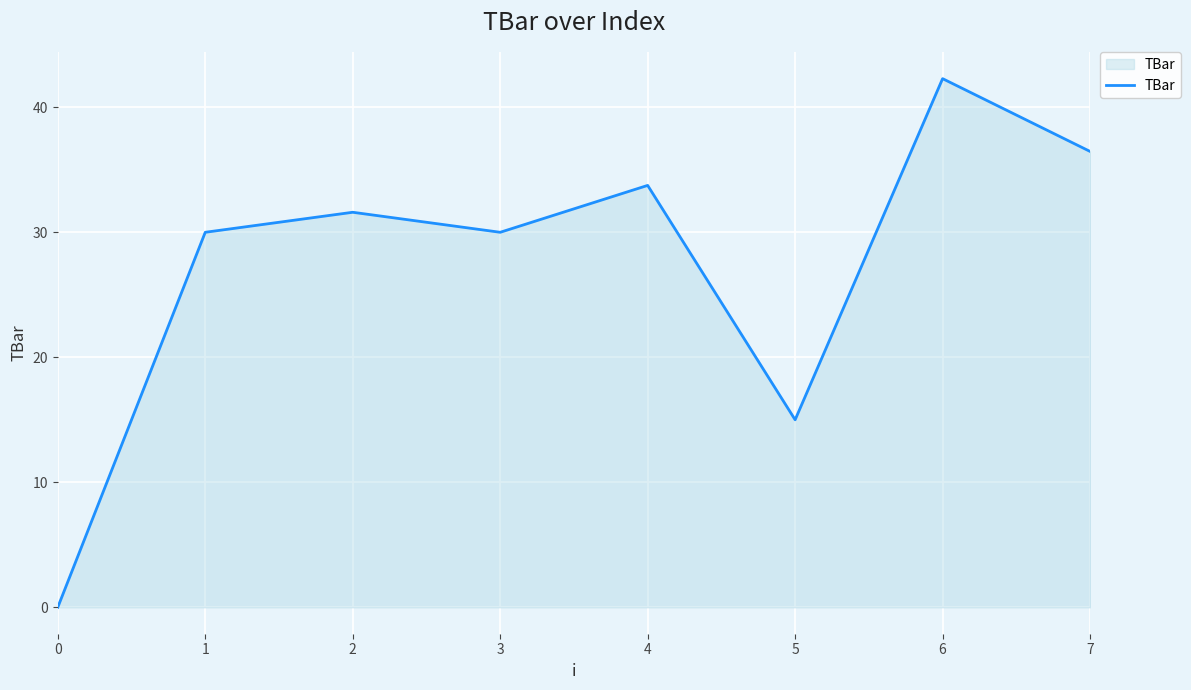

What is the sum of the values at 0 and 4?

33.8